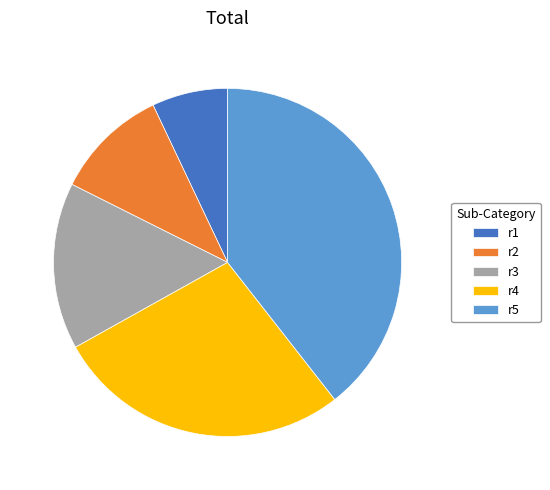

Is r1 the majority of the pie?

No